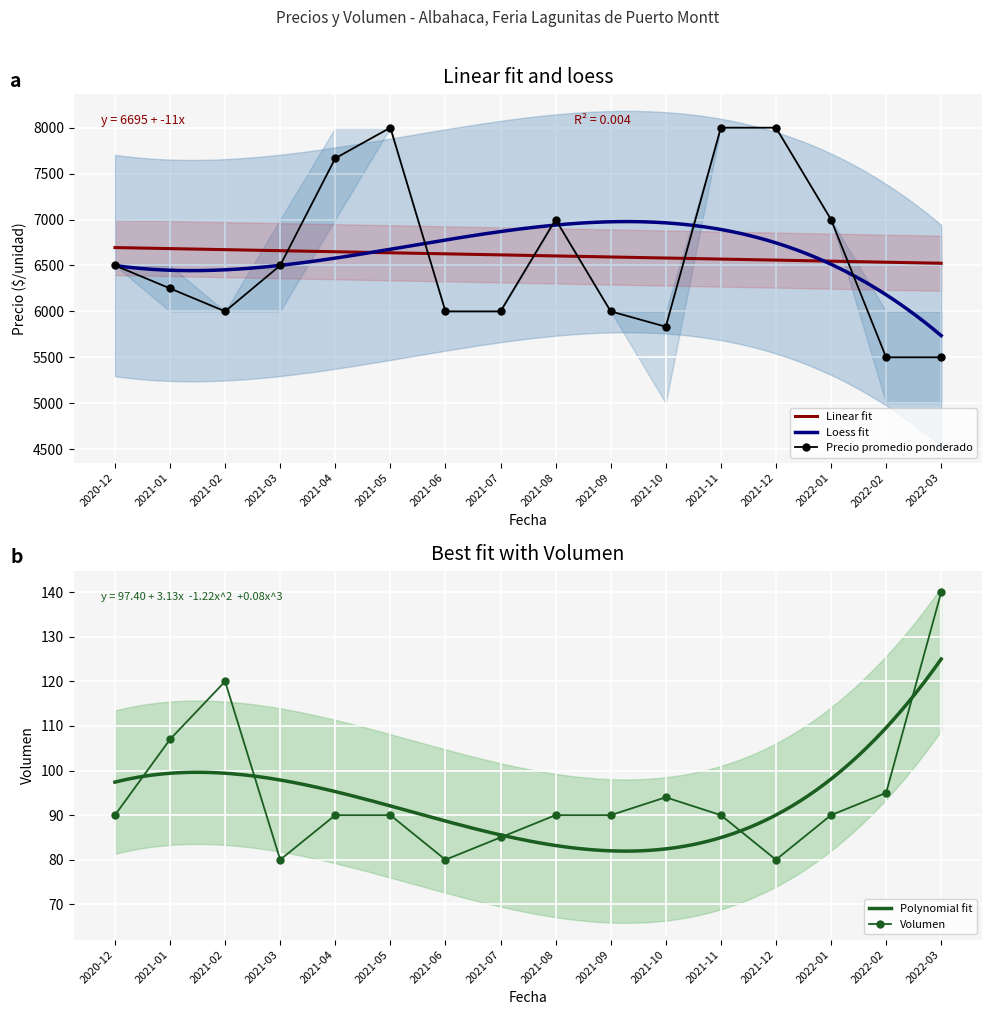

How many interior local peaks does the Precio promedio ponderado series have?

2